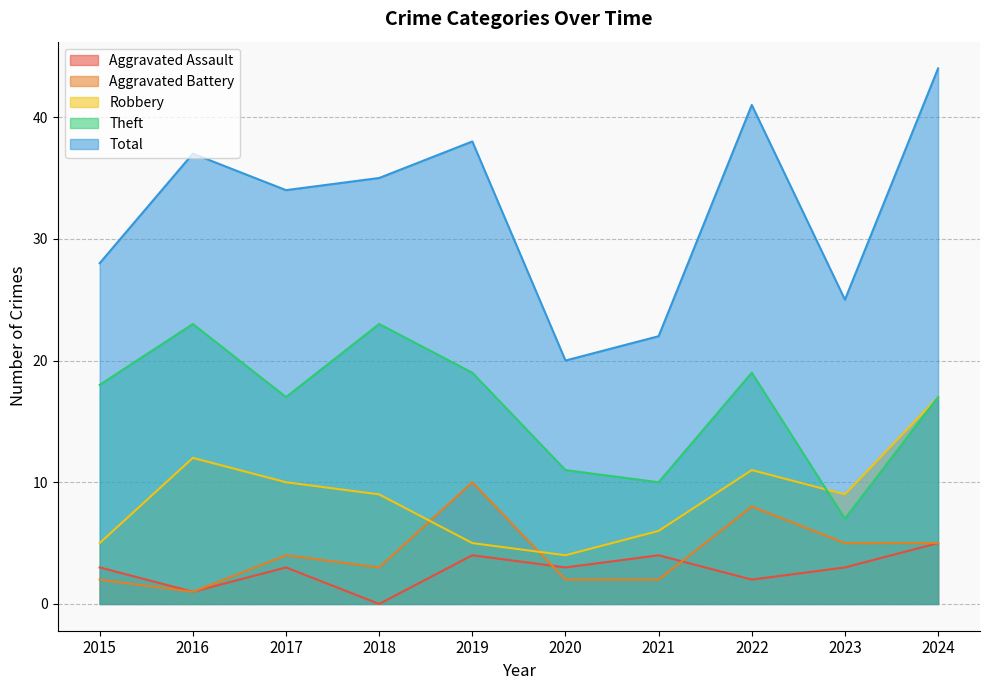

At how many categories does at least one series exceed 26?

7